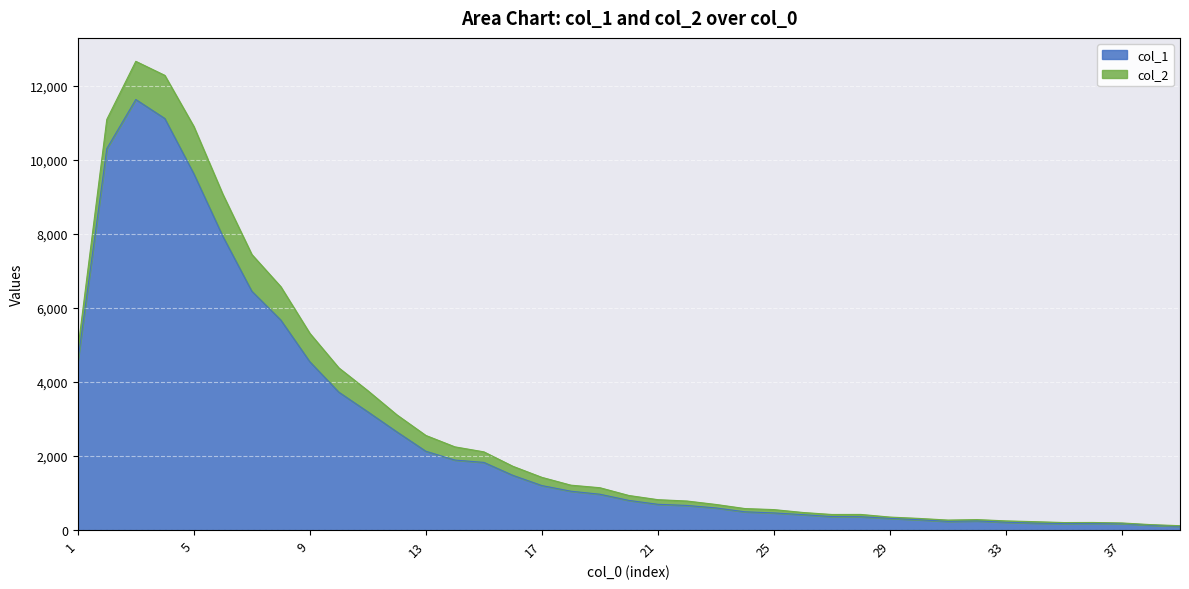

What is the value of the 4th point from the left?

11118